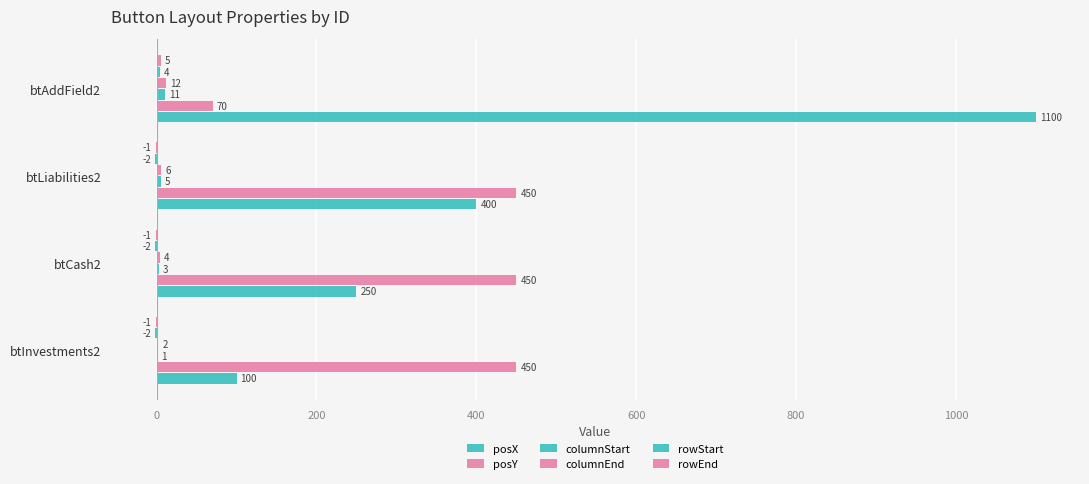

Count the number of categories in the chart.

4